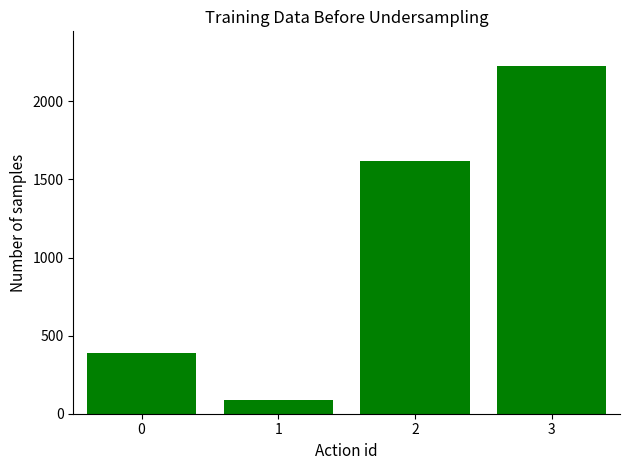

Reading left to right, transcribe all the data shown in this chart.

389.1	85.2	1615.2	2226.0